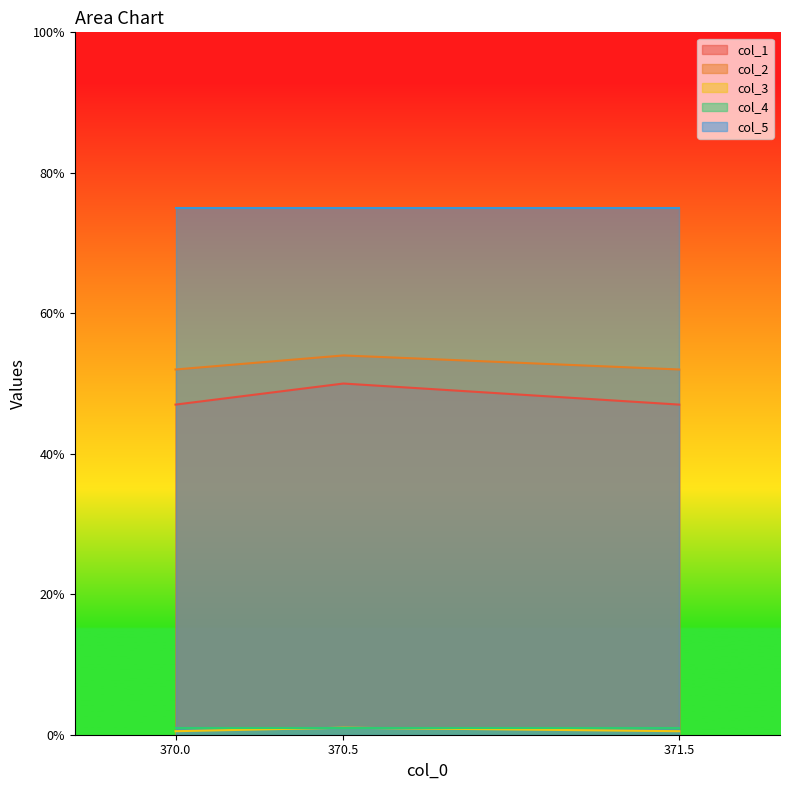

What are all the series names shown in the legend?

col_1, col_2, col_3, col_4, col_5